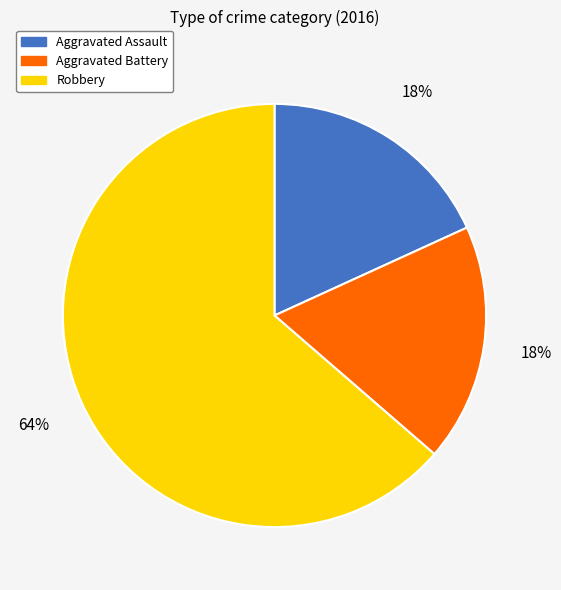

The Aggravated Battery slice represents 18% of the pie. True or false?

True